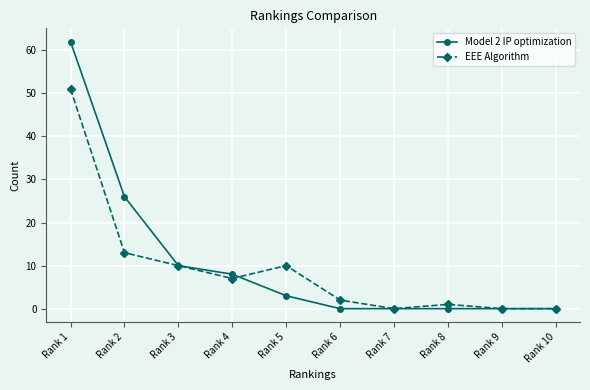

At how many categories does at least one series exceed 60?

1